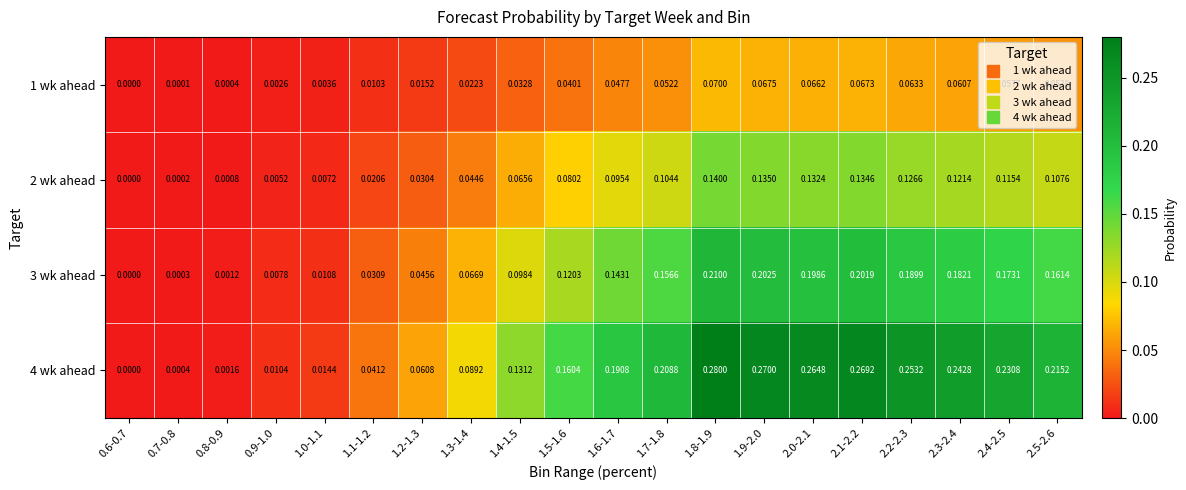

Rank the series at 2.5-2.6 from highest to lowest value.

4 wk ahead, 3 wk ahead, 2 wk ahead, 1 wk ahead